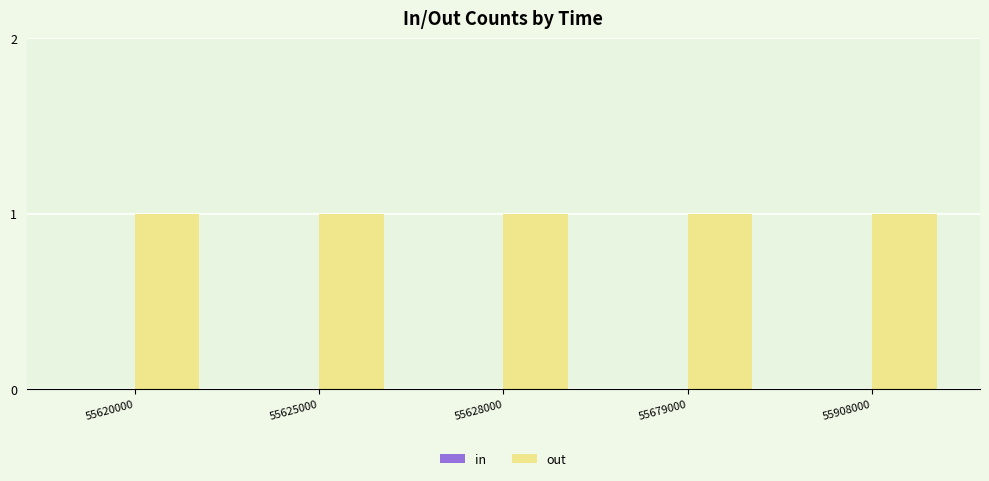

Which series has the largest range (max minus min)?

in